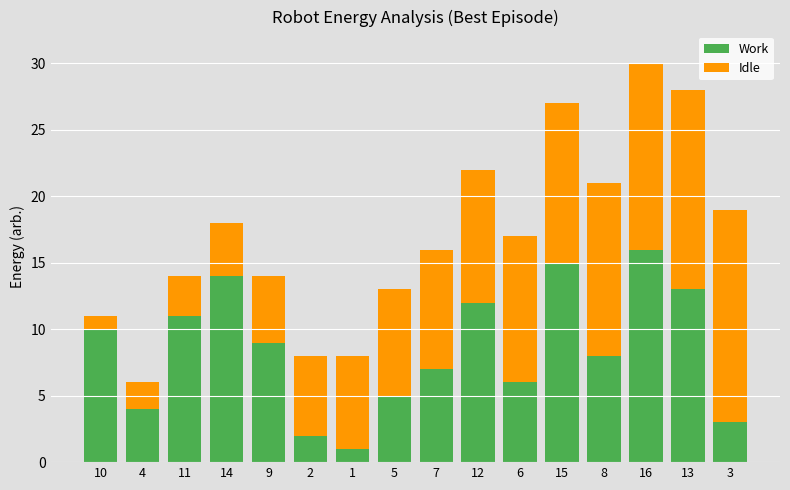

The value of Work at 4 is 2. True or false?

False